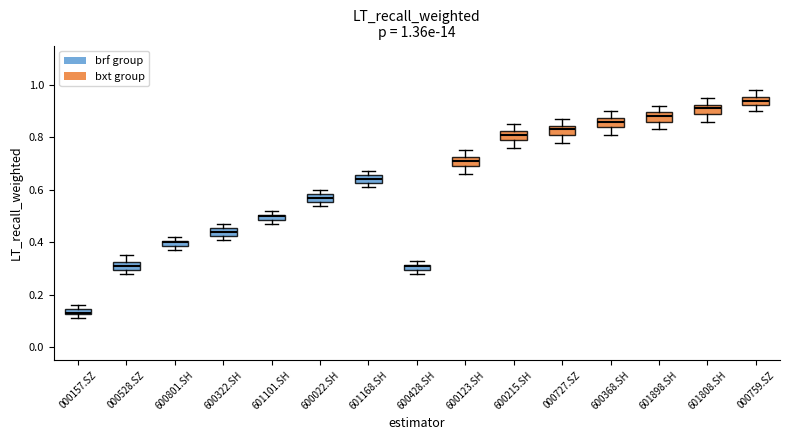

Which box has the highest median line?

000759.SZ